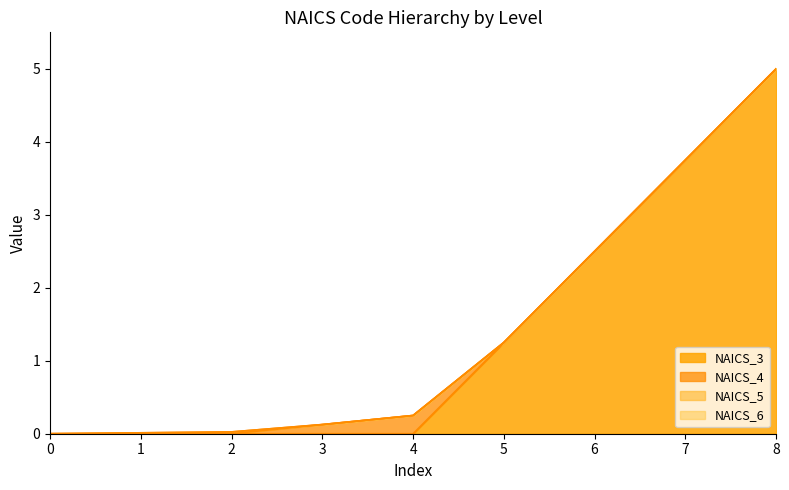

What is the difference between the second highest and second lowest values in the NAICS_6 series?

3.7